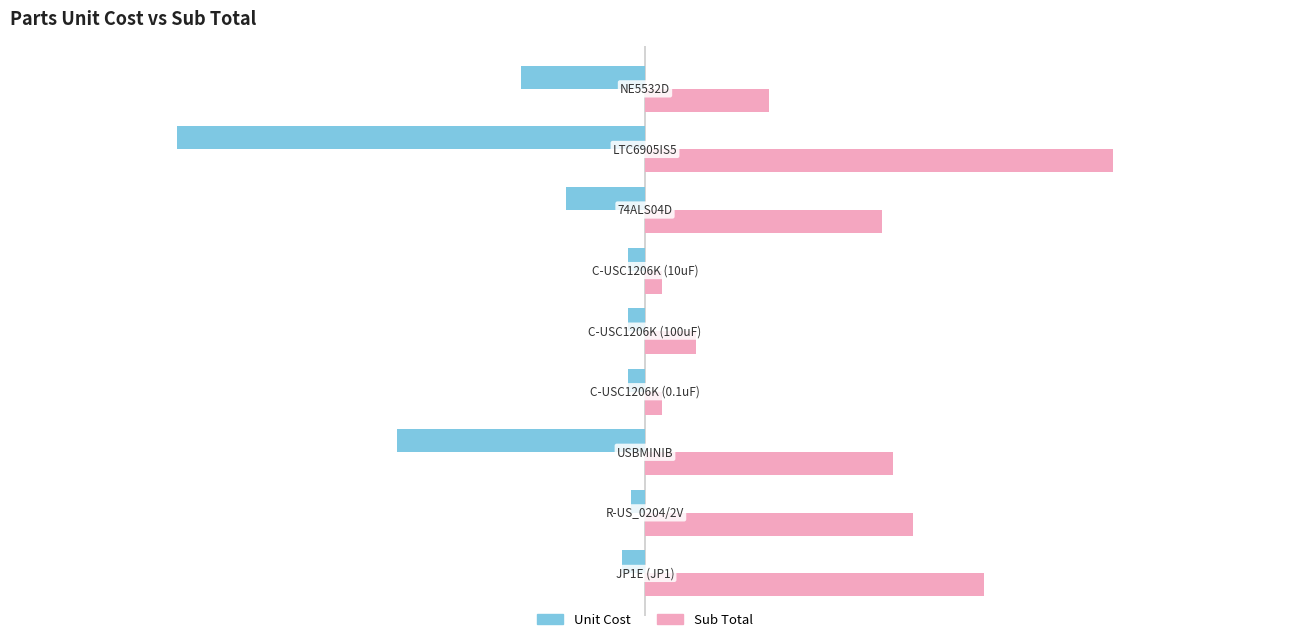

What is the difference between the maximum and minimum values in the Unit Cost series?

3.2